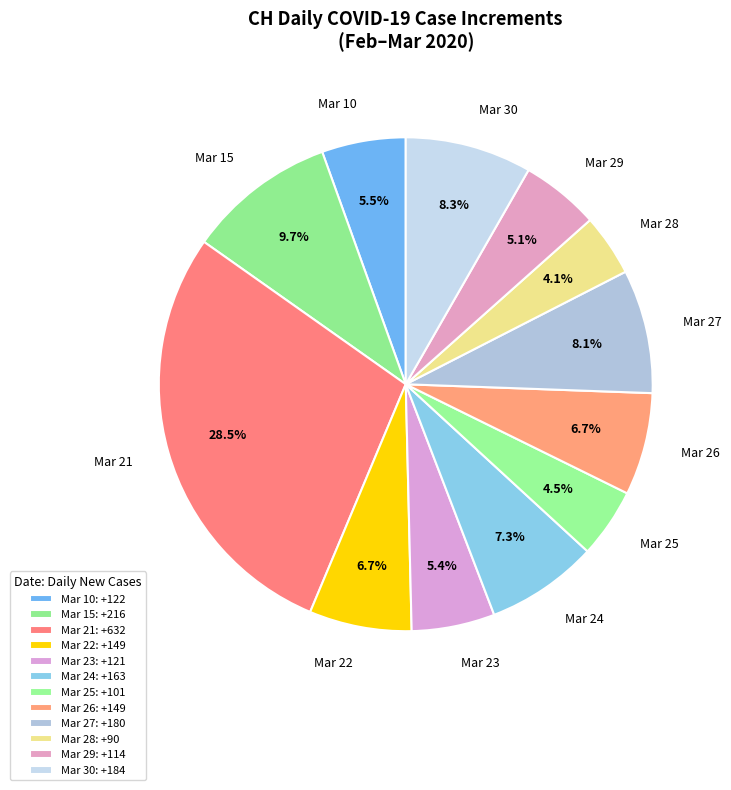

How many slices are in this pie chart?

12